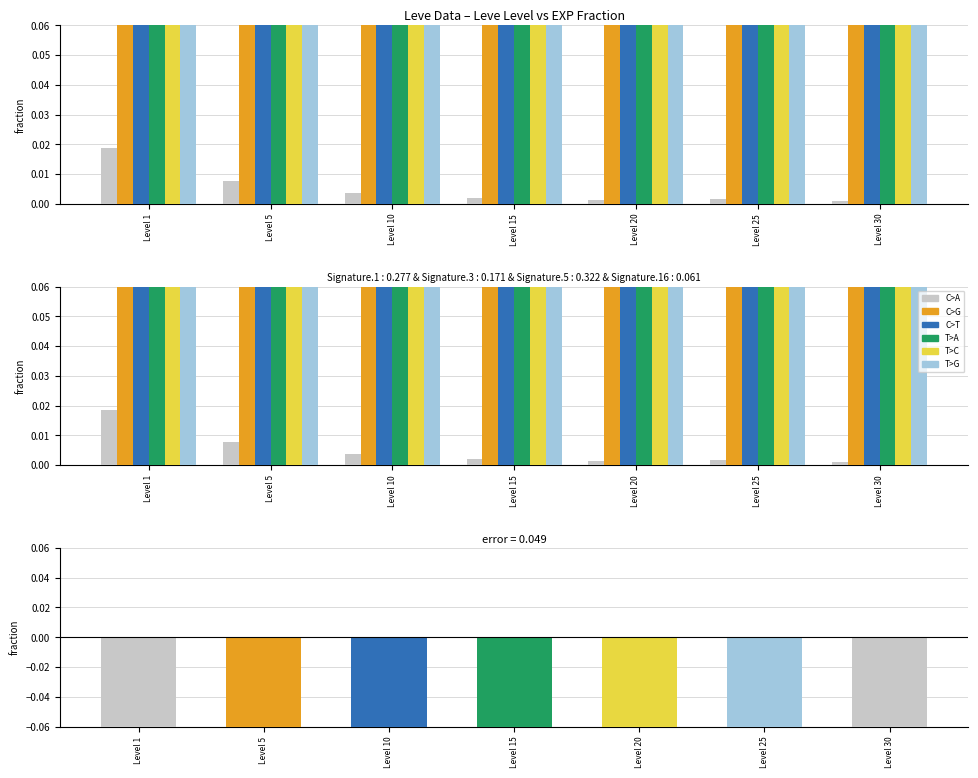

What is the value of the T>C bar at the 2nd from the left?

0.2